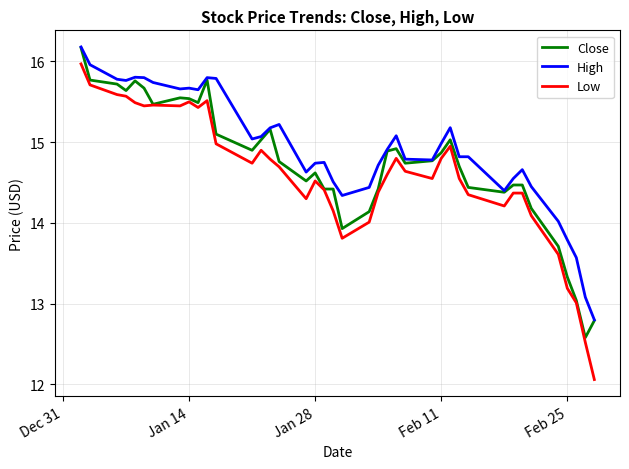

How many series are shown in this chart?

3